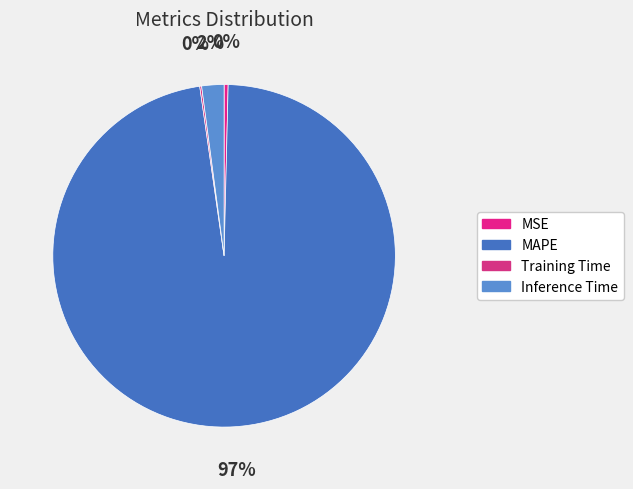

Which slice represents more than half of the pie?

MAPE